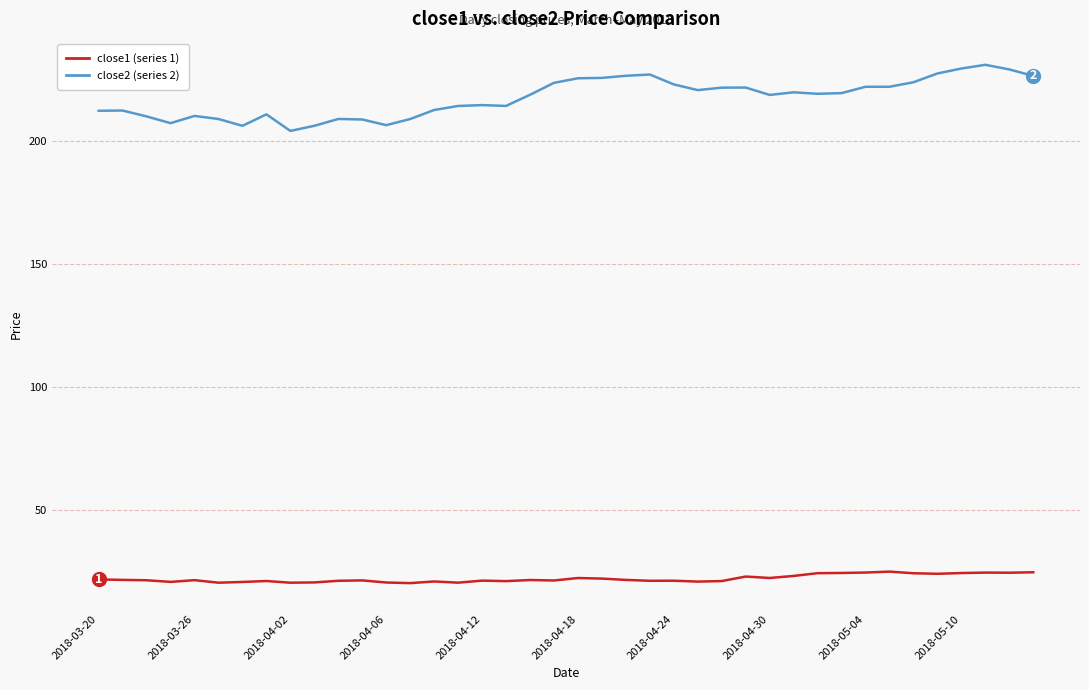

What is the maximum value for close1 (series 1)?

25.1